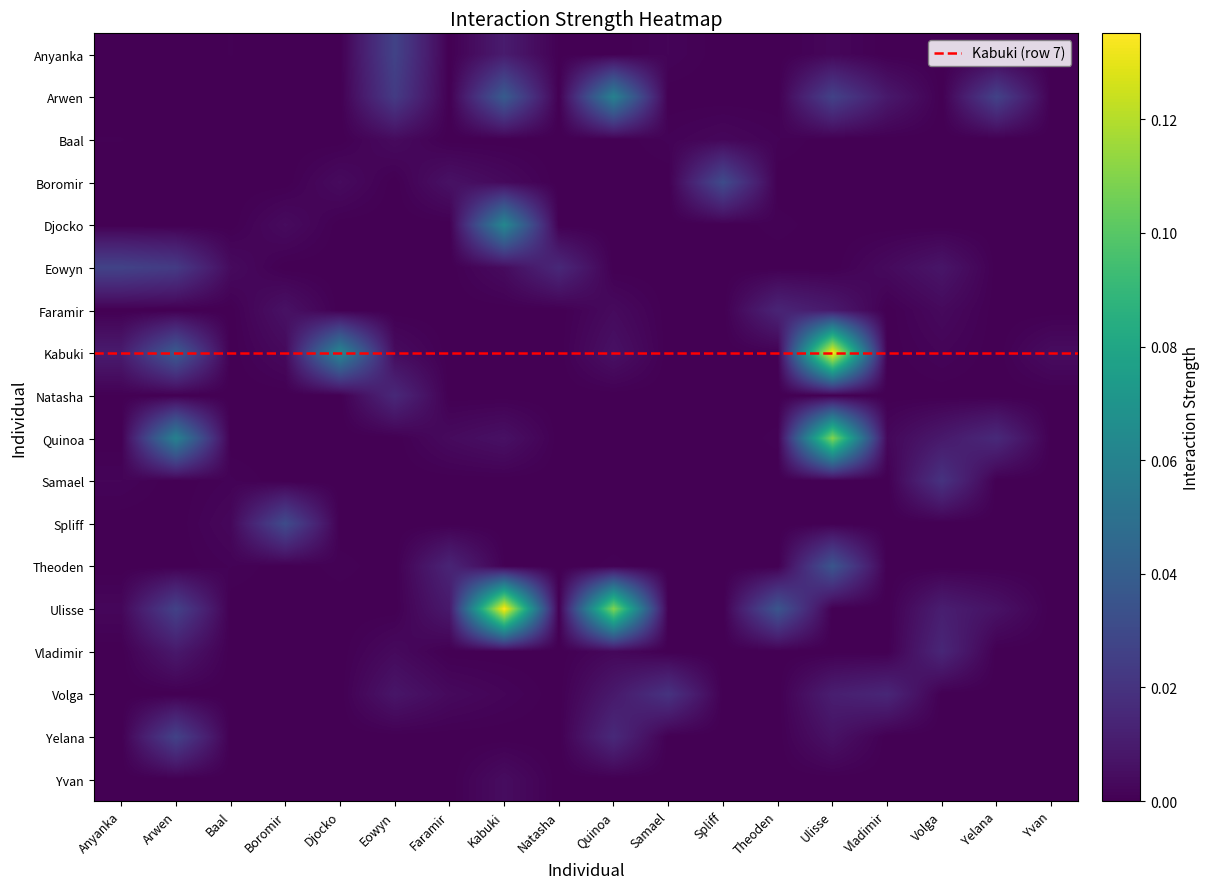

What is the maximum value shown in the chart?

0.1